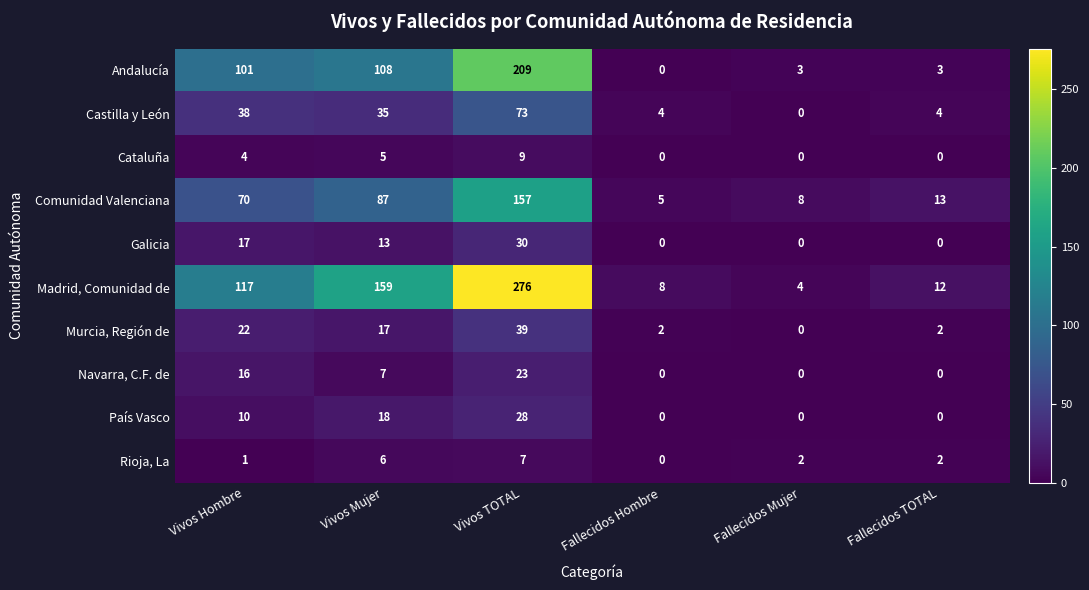

What is the difference between the Rioja, La values at Fallecidos Hombre and Vivos Mujer?

6